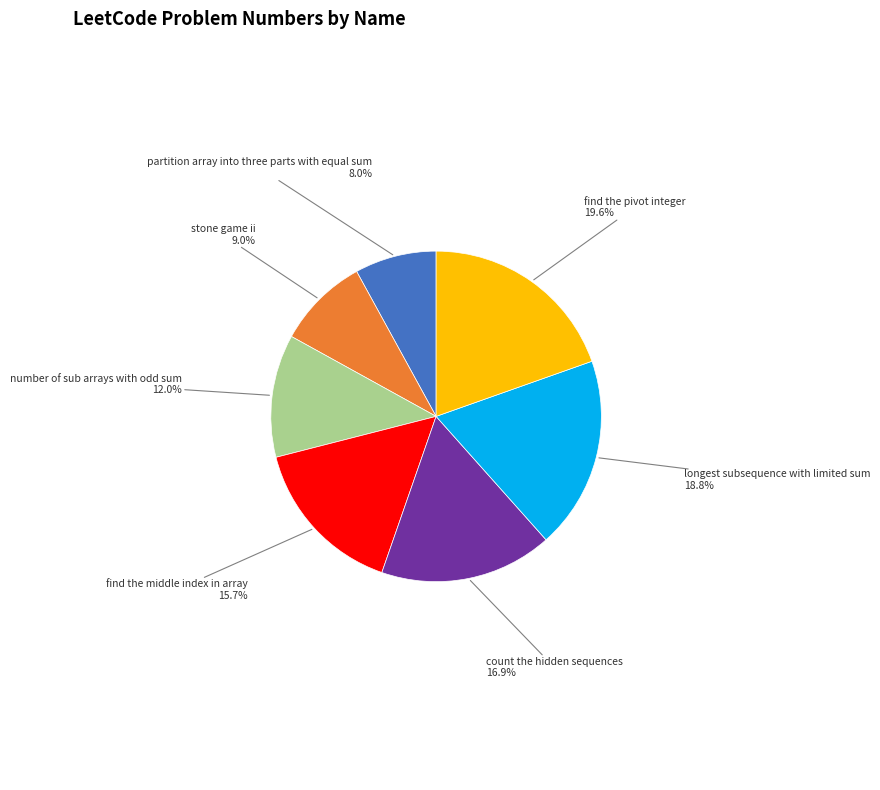

Does any single category account for the majority?

No